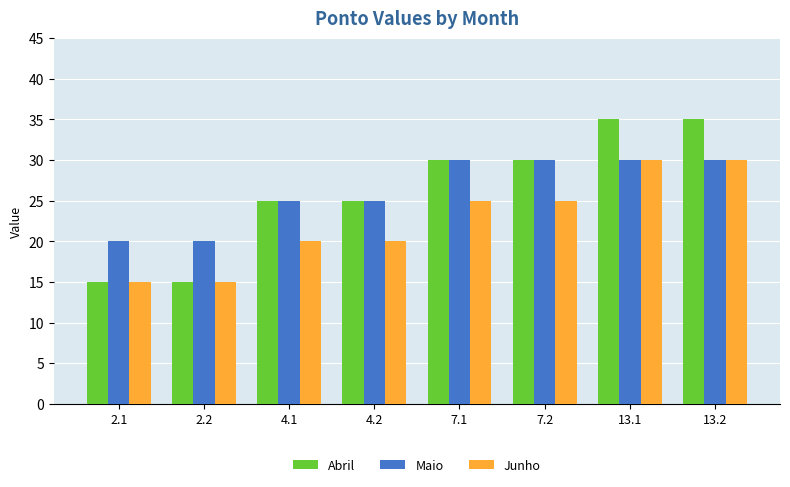

Reading right to left, list all the values displayed in this chart.

Abril: 35	35	30	30	25	25	15	15
Maio: 30	30	30	30	25	25	20	20
Junho: 30	30	25	25	20	20	15	15